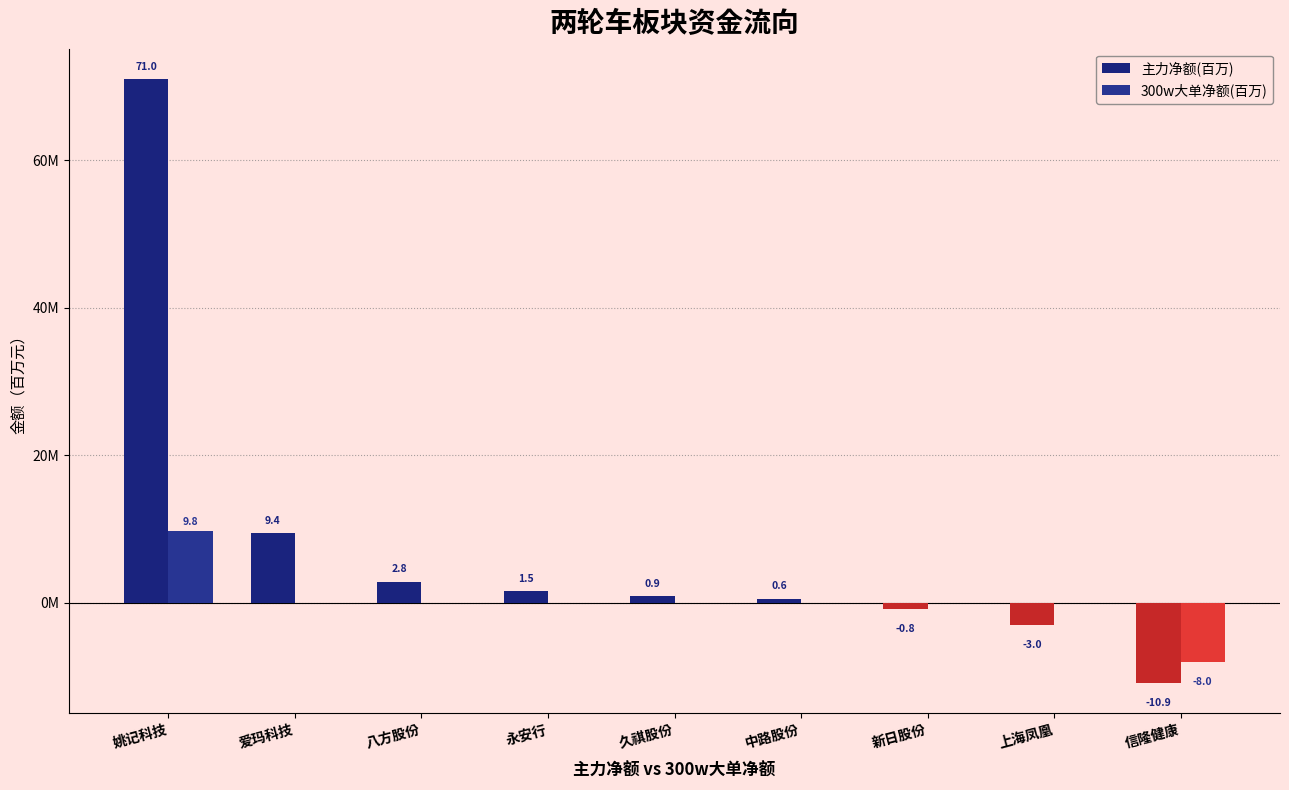

What is the sum of the 主力净额(百万) values at 八方股份 and 姚记科技?

73.9